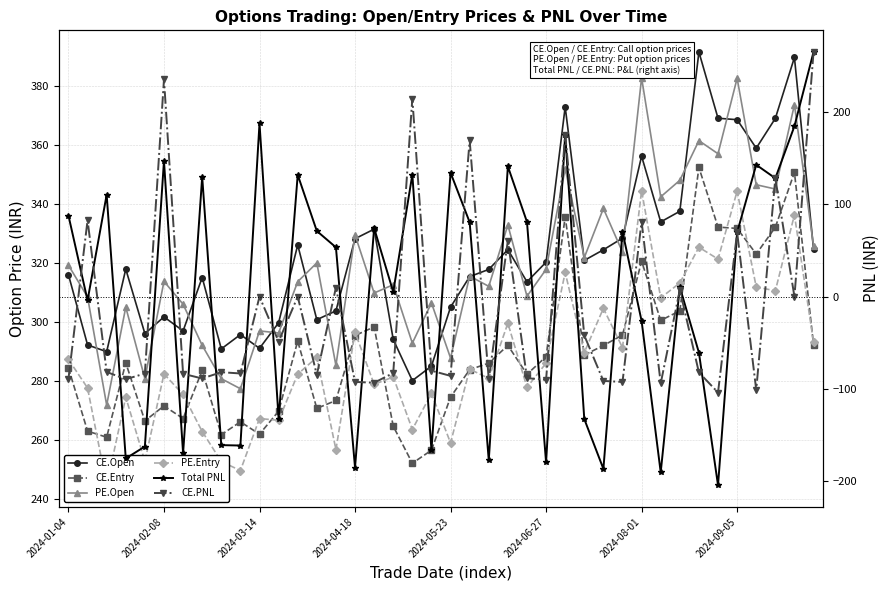

What position from the right is 2024-06-27?

15